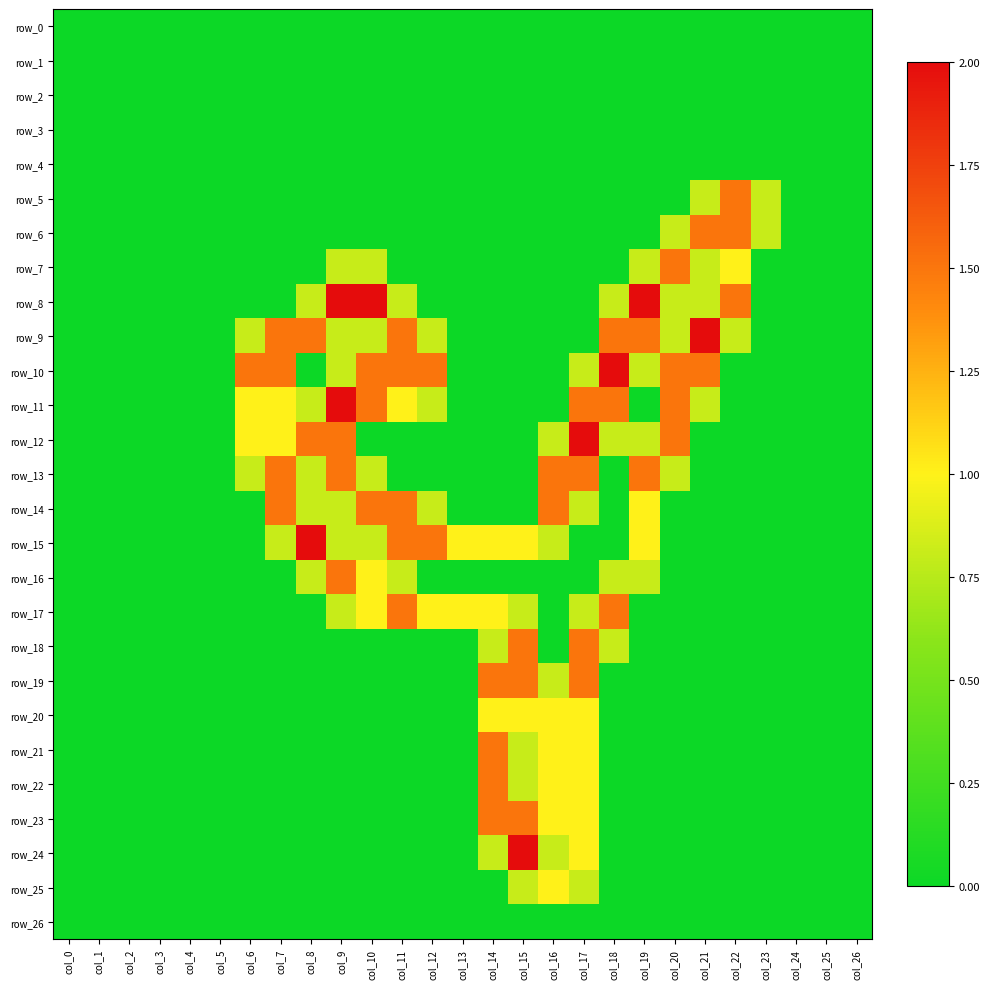

True or false: row_17 has a value of 0.0 at col_16.

True